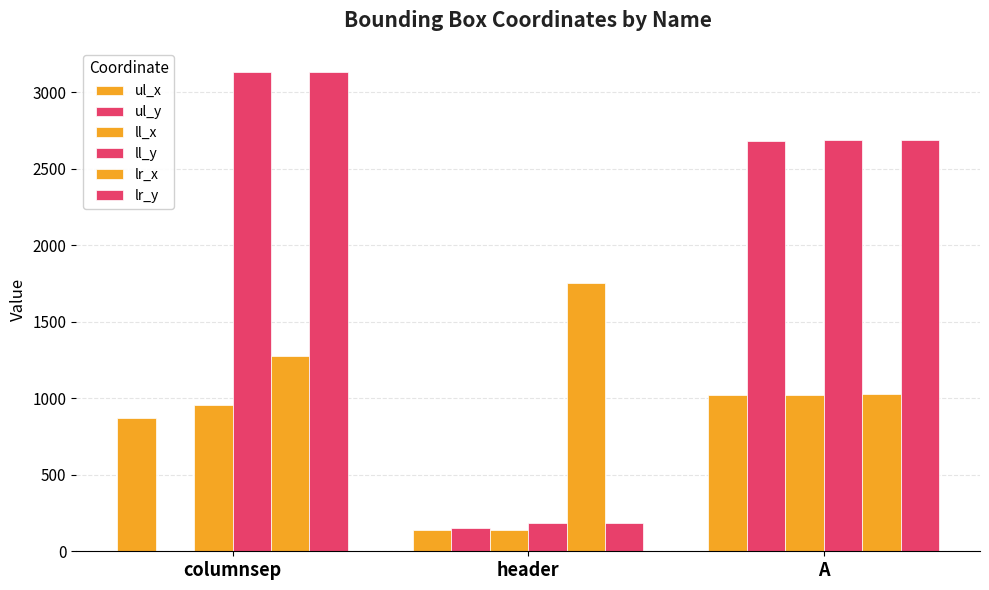

The ll_x series shows 138 at header. True or false?

True